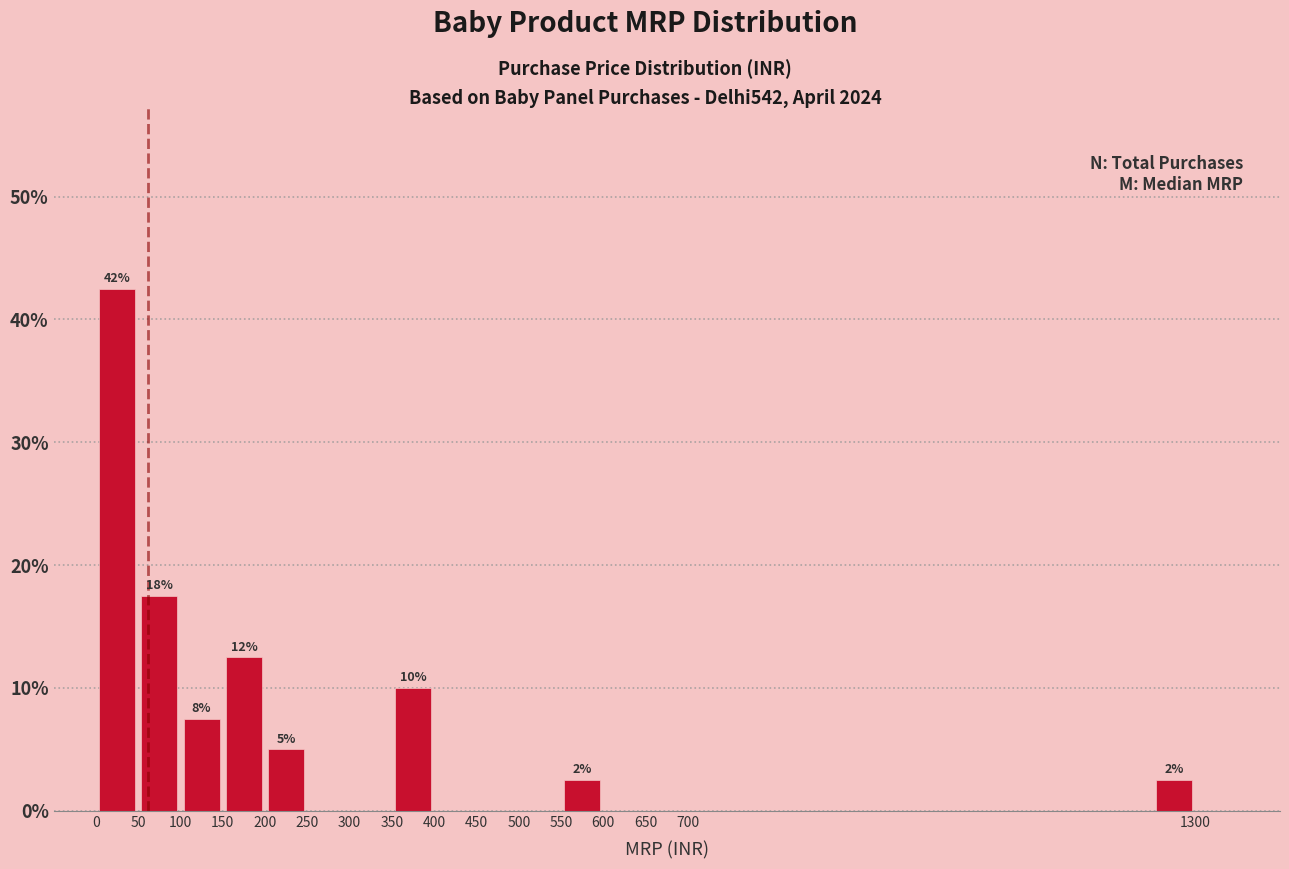

Over which range of the x-axis is the bar tallest?

0 to 50